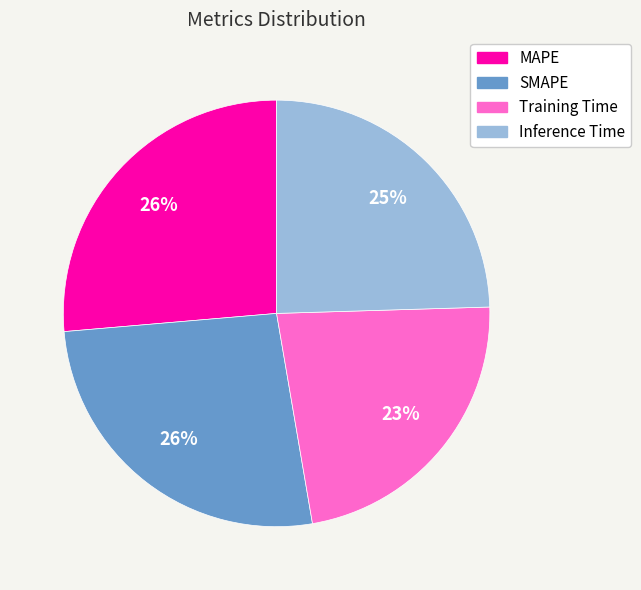

Is Training Time the majority of the pie?

No